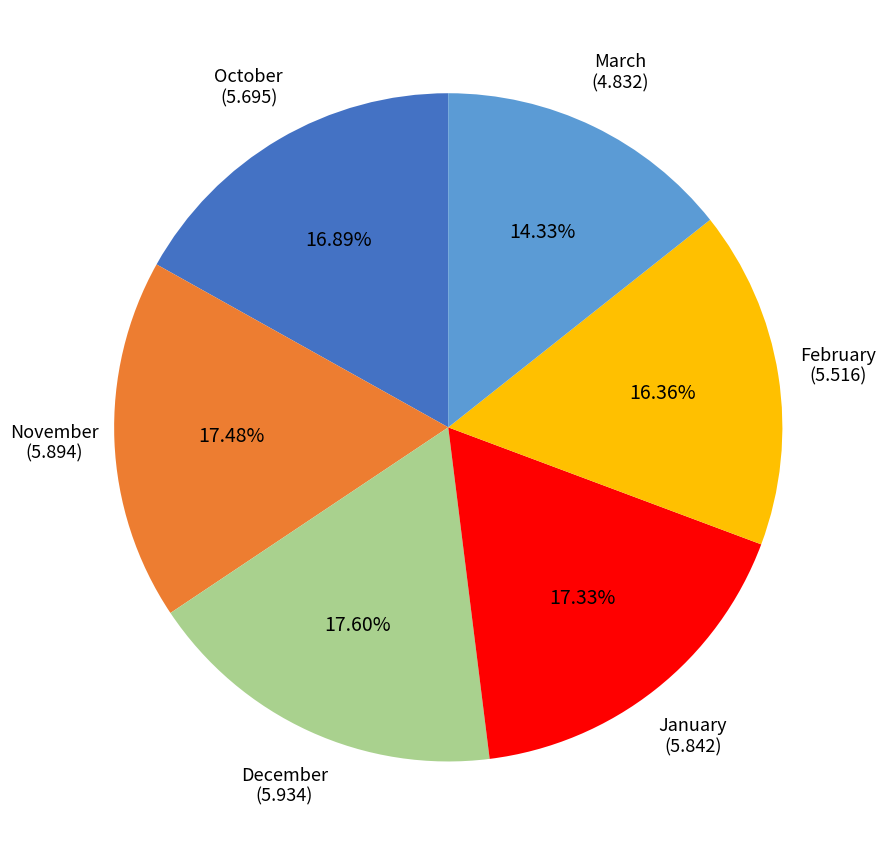

To the nearest percent, what portion does March represent?

14%